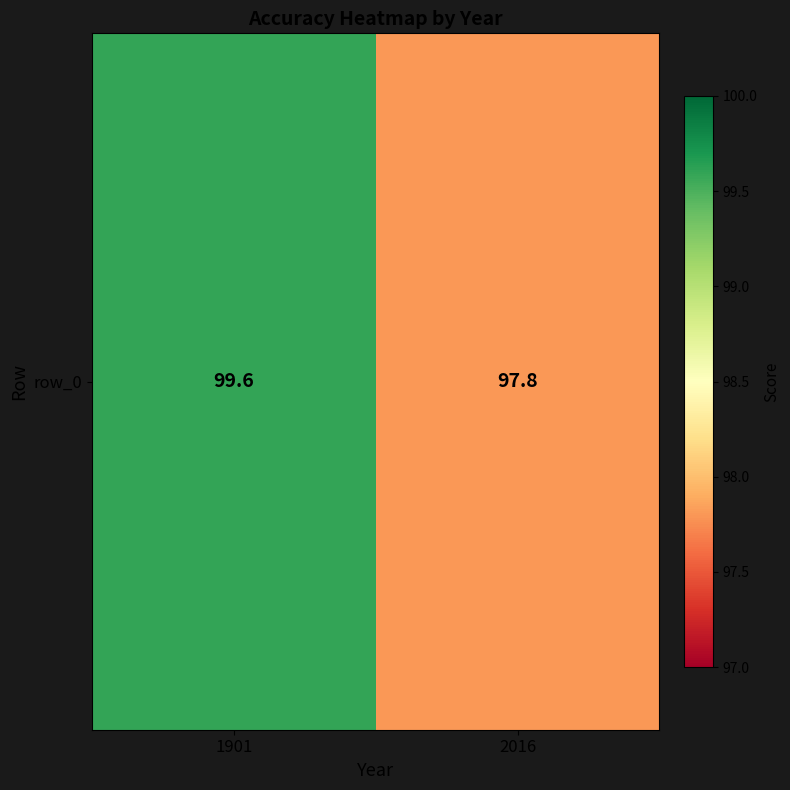

What is the average value?

98.7